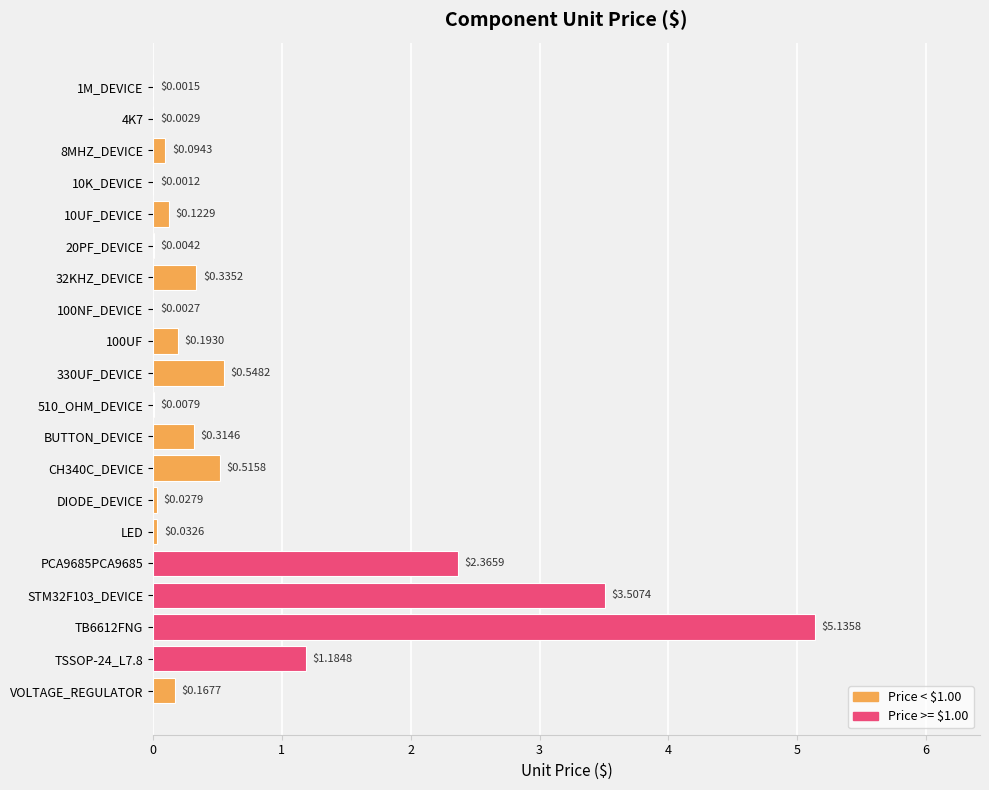

What is the sum of all values?

14.6